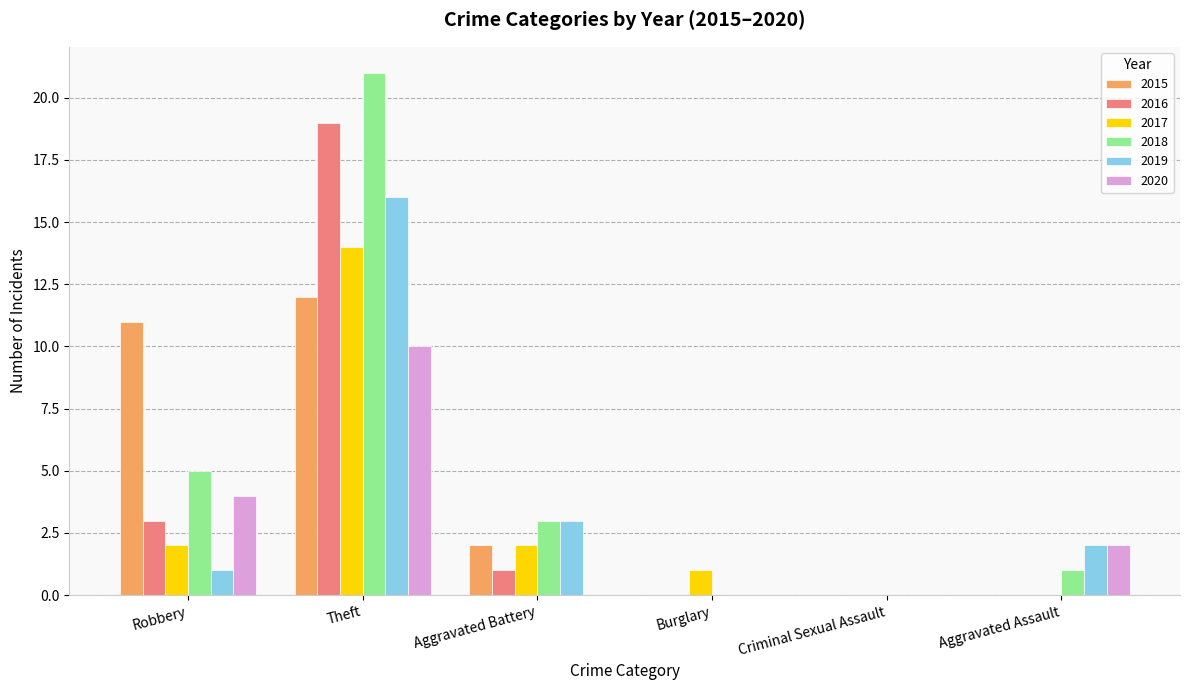

What is the sum of all 2015 values?

25